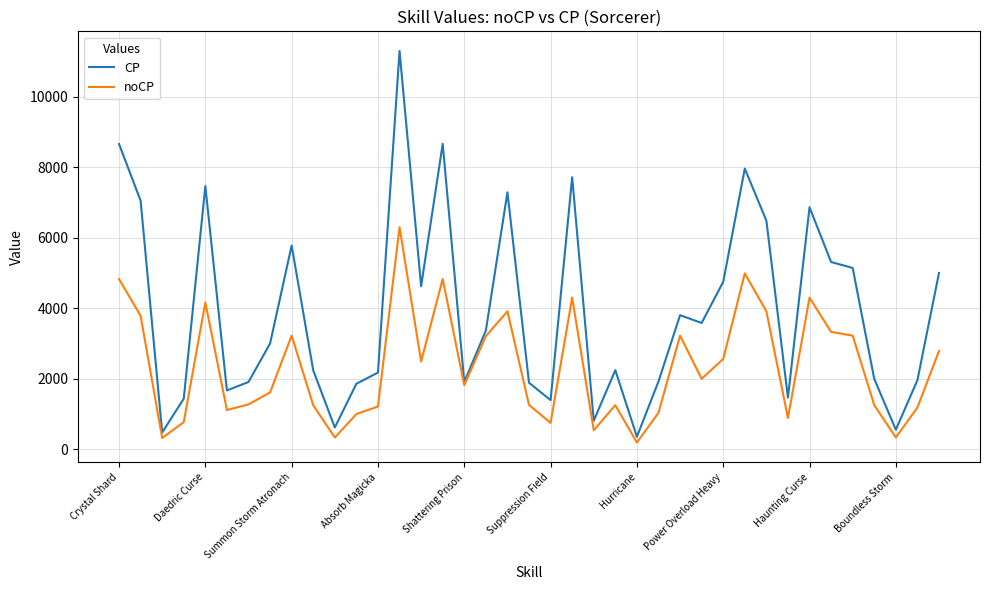

Which series has the largest range (max minus min)?

CP